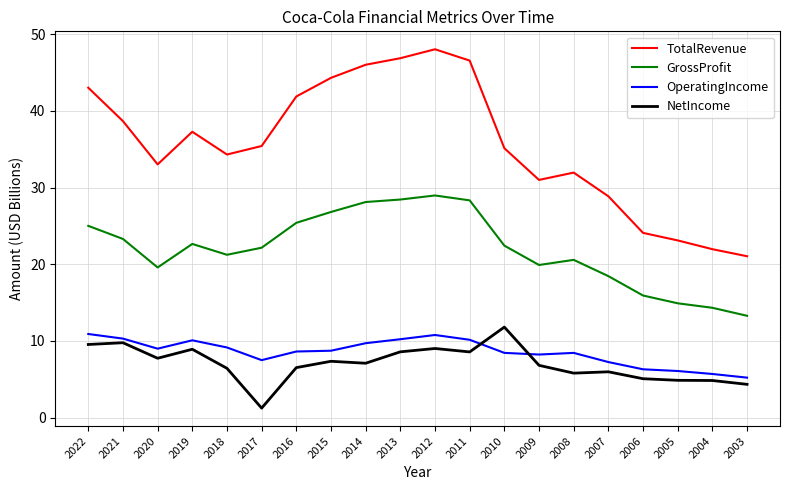

Which series has the largest total across all categories?

TotalRevenue